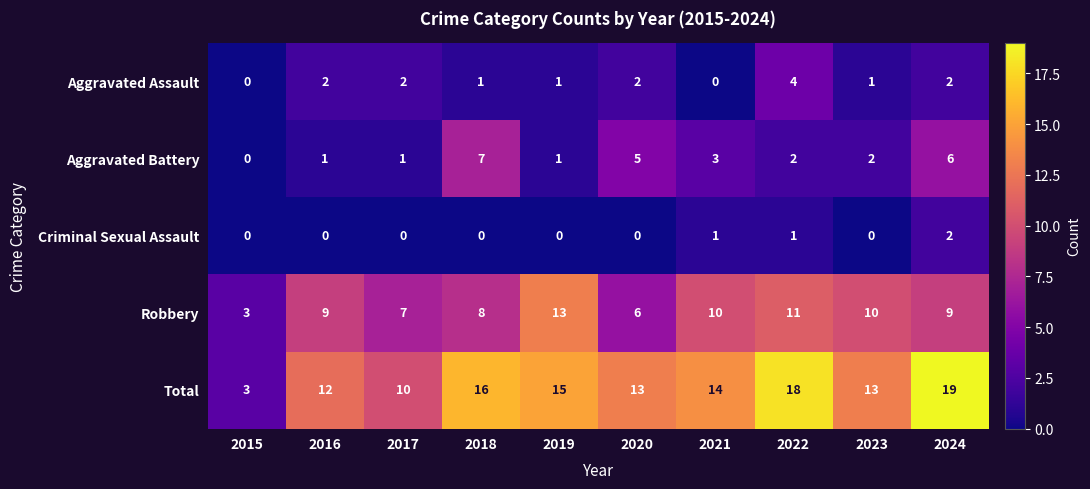

What is the difference between the second highest and second lowest values in the Aggravated Battery series?

5